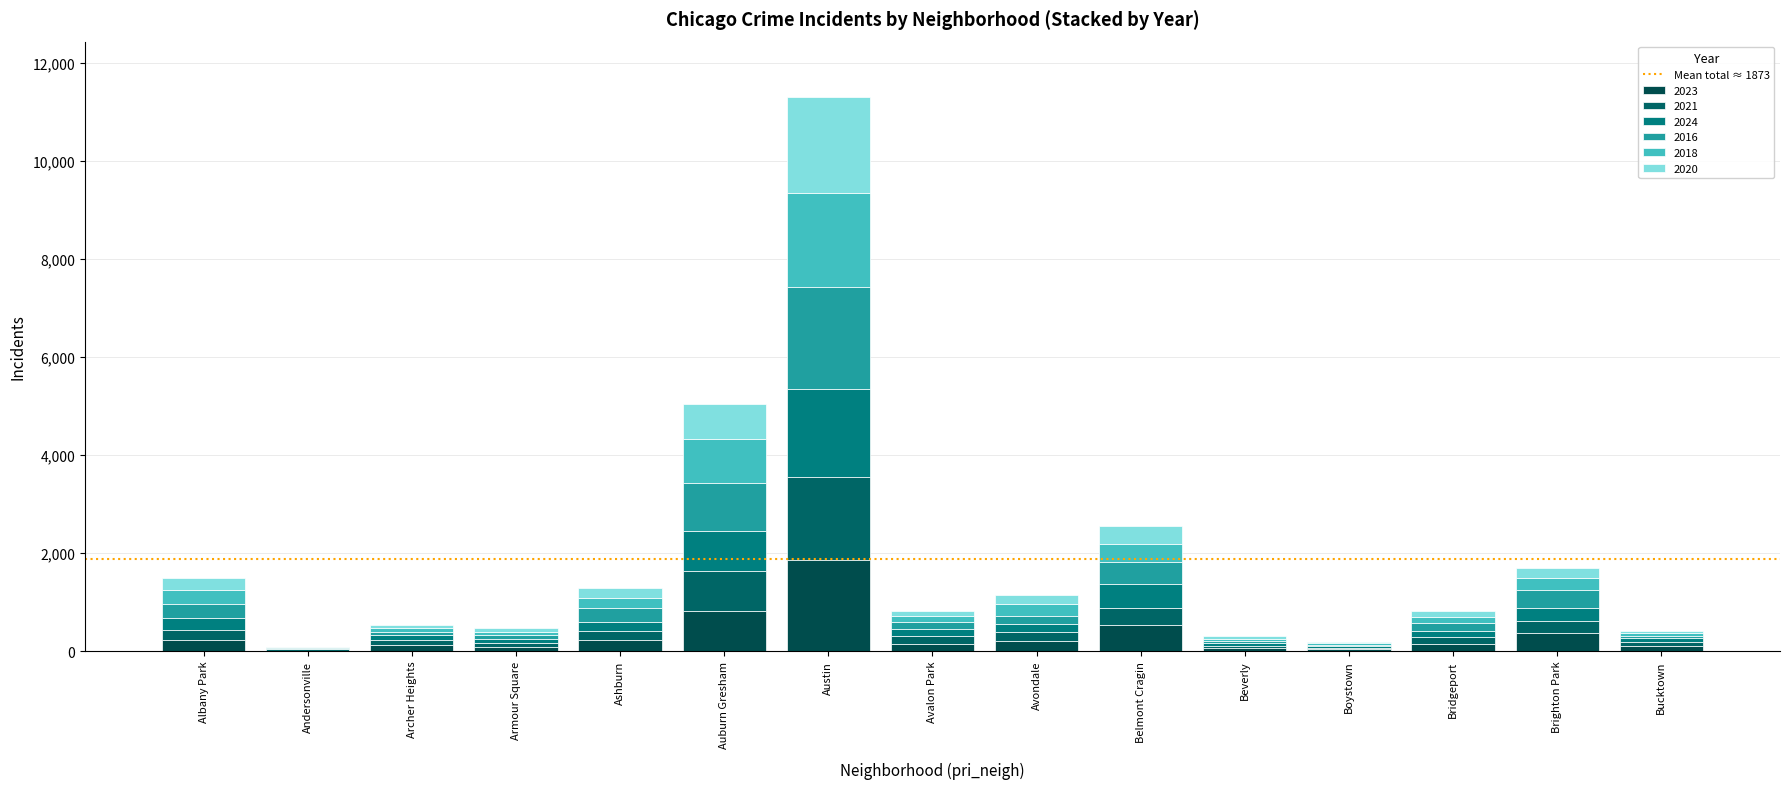

At how many categories does at least one series exceed 1026?

1